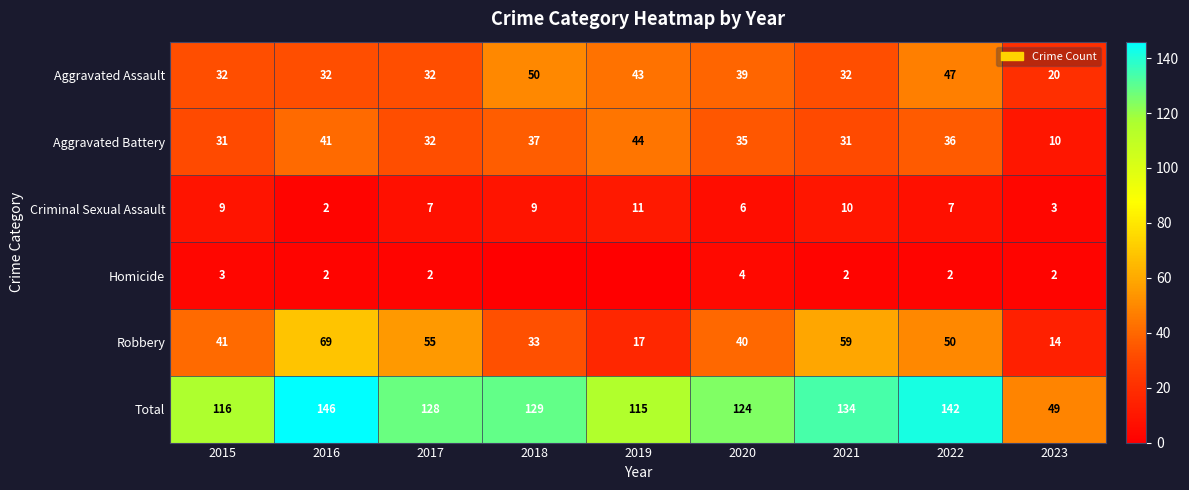

Between 2020 and 2022, which series saw the biggest shift?

Total